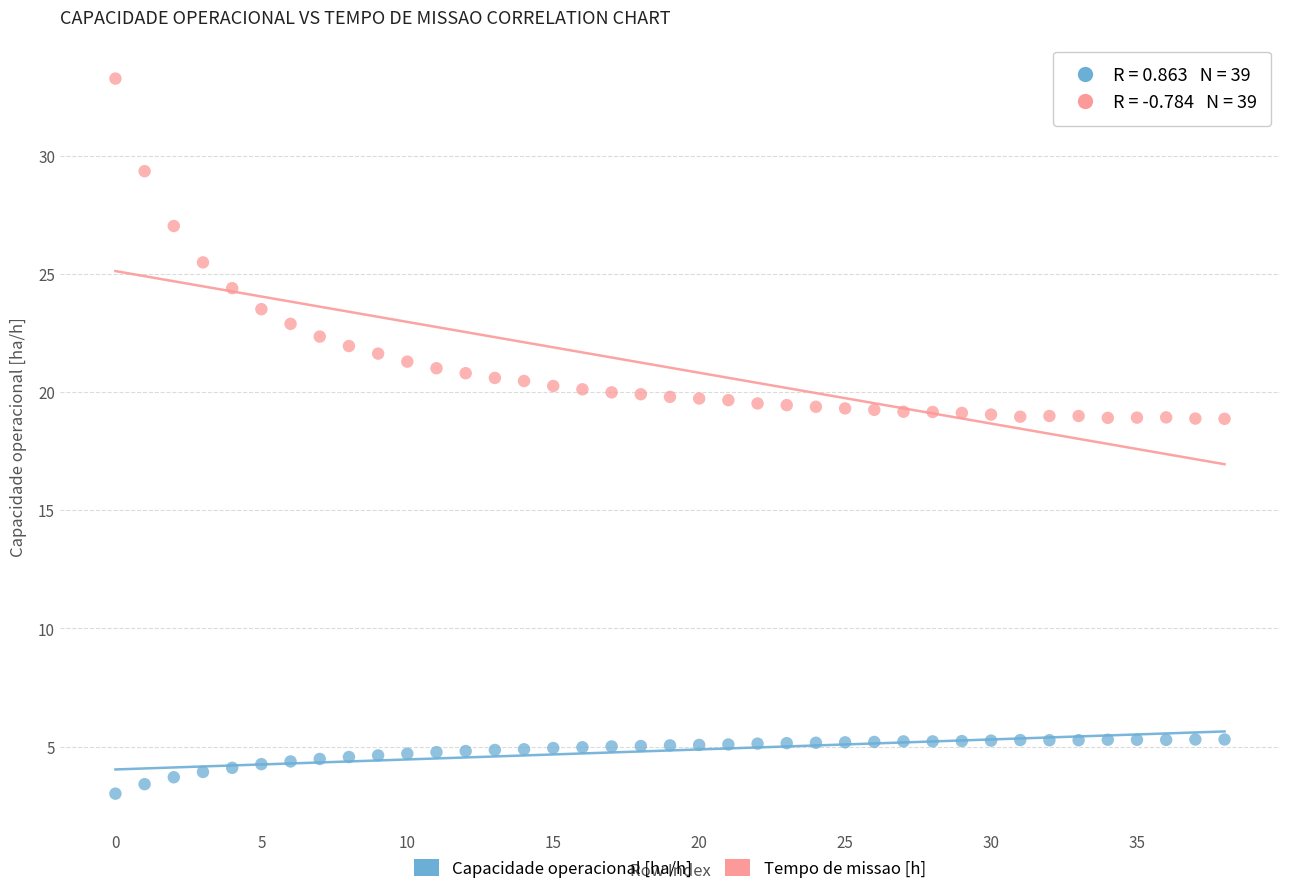

Across all data points, what is the range of Y values (max minus min)?

30.3